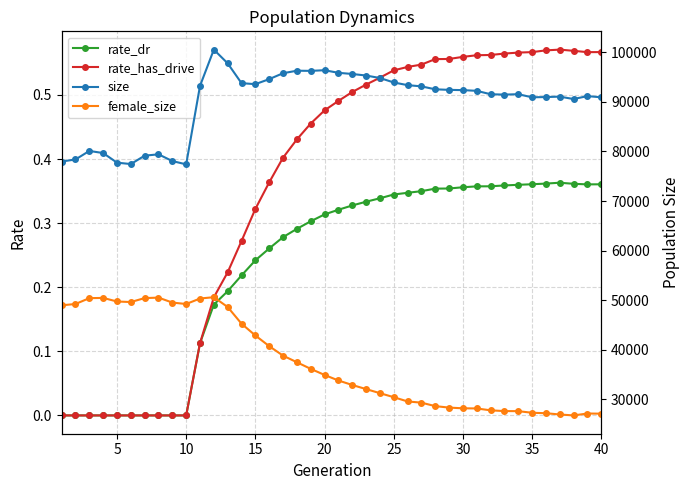

True or false: size and female_size intersect in this chart.

False